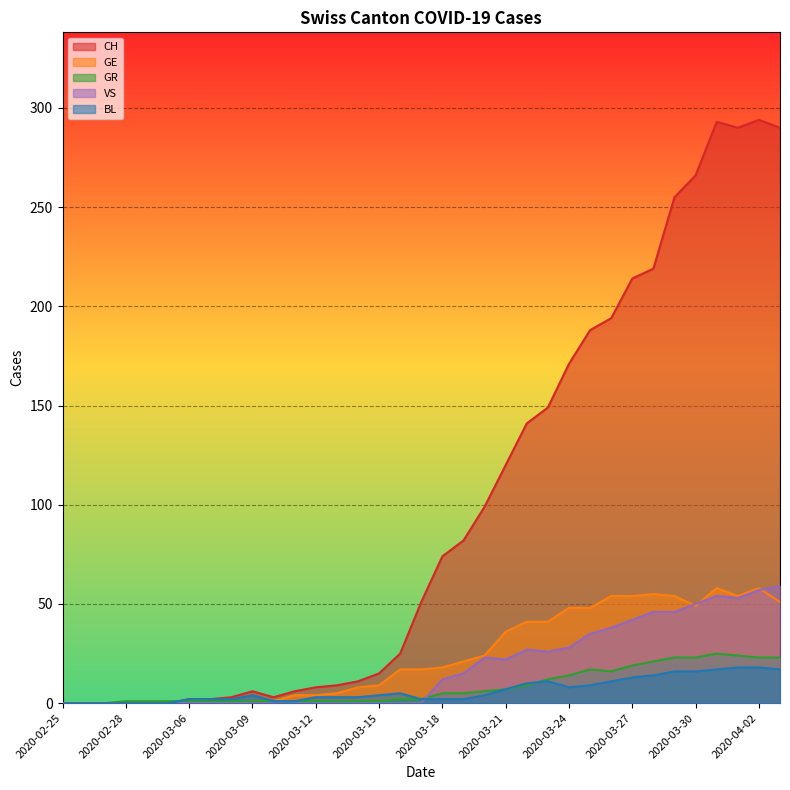

What value does the GE series have at 2020-04-02?

58